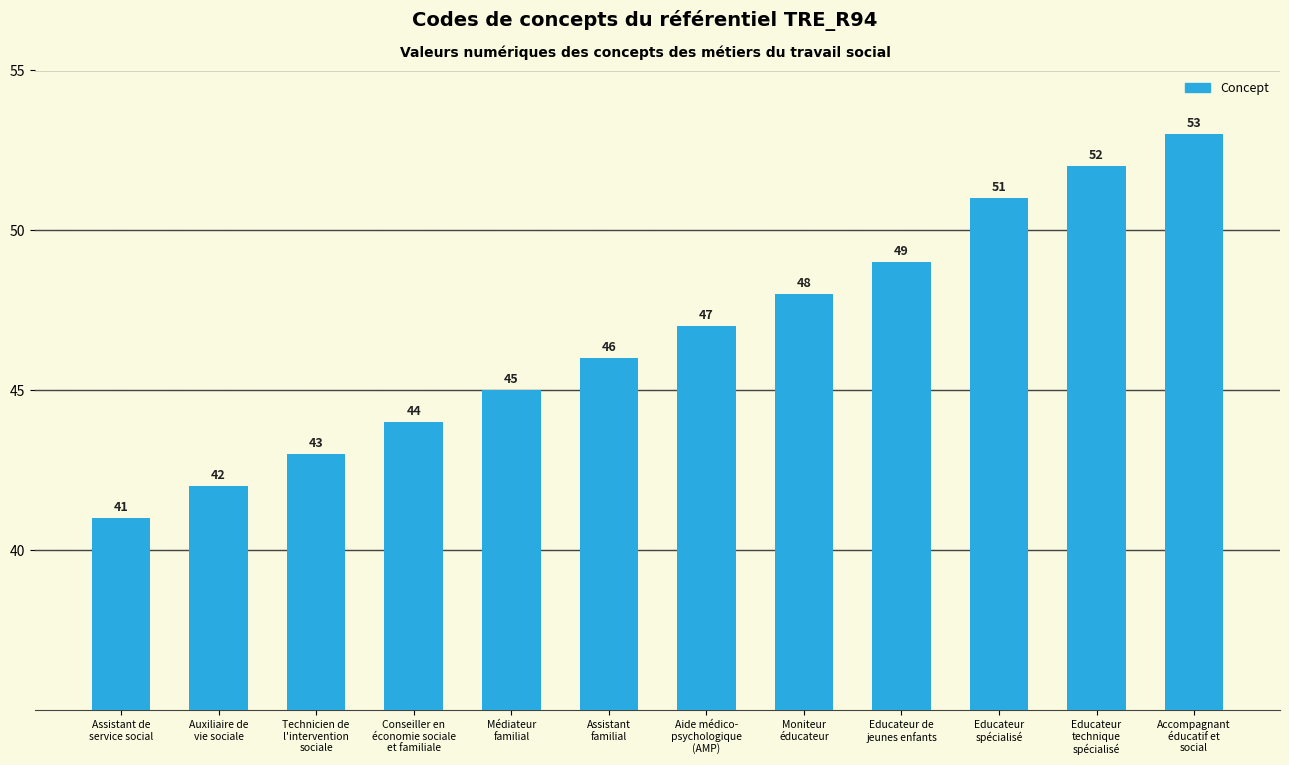

Which category has the highest value across all series?

Accompagnant
éducatif et
social